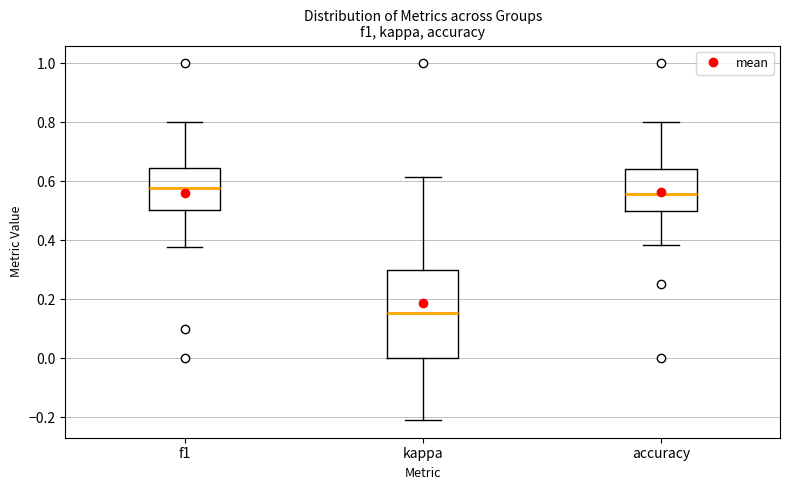

Where does the lower whisker of the box for f1 end on the y-axis? The values are not printed on the chart, so give them approximately, as read against the axis.

0.38